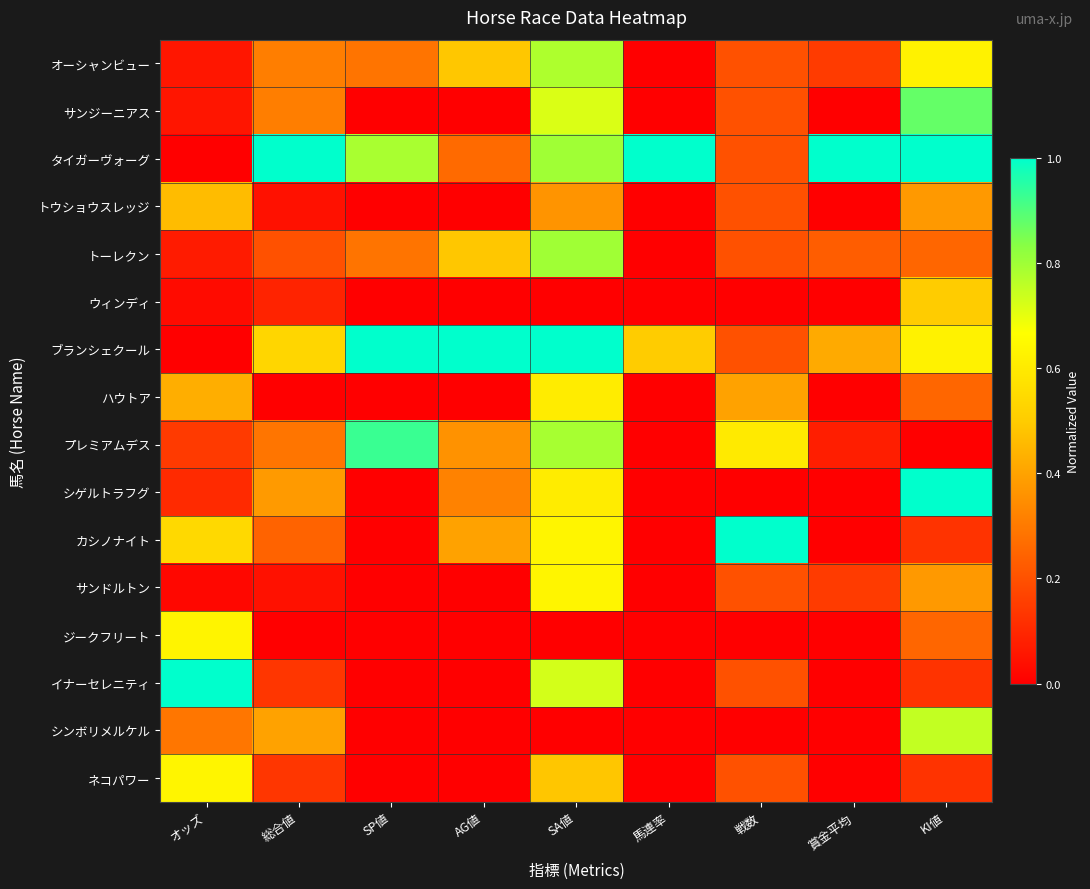

Reading left to right, list all the values displayed in this chart.

オーシャンビュー: オッズ=0.1	総合値=0.3	SP値=0.3	AG値=0.5	SA値=0.8	馬連率=0.0	戦数=0.2	賞金平均=0.1	KI値=0.6
サンジーニアス: オッズ=0.1	総合値=0.3	SP値=0.0	AG値=0.0	SA値=0.7	馬連率=0.0	戦数=0.2	賞金平均=0.0	KI値=0.9
タイガーヴォーグ: オッズ=0.0	総合値=1.0	SP値=0.8	AG値=0.3	SA値=0.8	馬連率=1.0	戦数=0.2	賞金平均=1.0	KI値=1.0
トウショウスレッジ: オッズ=0.5	総合値=0.0	SP値=0.0	AG値=0.0	SA値=0.4	馬連率=0.0	戦数=0.2	賞金平均=0.0	KI値=0.4
トーレクン: オッズ=0.1	総合値=0.2	SP値=0.3	AG値=0.5	SA値=0.8	馬連率=0.0	戦数=0.2	賞金平均=0.2	KI値=0.2
ウィンディ: オッズ=0.0	総合値=0.1	SP値=0.0	AG値=0.0	SA値=0.0	馬連率=0.0	戦数=0.0	賞金平均=0.0	KI値=0.5
ブランシェクール: オッズ=0.0	総合値=0.5	SP値=1.0	AG値=1.0	SA値=1.0	馬連率=0.5	戦数=0.2	賞金平均=0.4	KI値=0.6
ハウトア: オッズ=0.4	総合値=0.0	SP値=0.0	AG値=0.0	SA値=0.6	馬連率=0.0	戦数=0.4	賞金平均=0.0	KI値=0.2
プレミアムデス: オッズ=0.1	総合値=0.3	SP値=0.9	AG値=0.4	SA値=0.8	馬連率=0.0	戦数=0.6	賞金平均=0.1	KI値=0.0
シゲルトラフグ: オッズ=0.1	総合値=0.4	SP値=0.0	AG値=0.3	SA値=0.6	馬連率=0.0	戦数=0.0	賞金平均=0.0	KI値=1.0
カシノナイト: オッズ=0.5	総合値=0.2	SP値=0.0	AG値=0.4	SA値=0.6	馬連率=0.0	戦数=1.0	賞金平均=0.0	KI値=0.1
サンドルトン: オッズ=0.0	総合値=0.0	SP値=0.0	AG値=0.0	SA値=0.6	馬連率=0.0	戦数=0.2	賞金平均=0.1	KI値=0.4
ジークフリート: オッズ=0.6	総合値=0.0	SP値=0.0	AG値=0.0	SA値=0.0	馬連率=0.0	戦数=0.0	賞金平均=0.0	KI値=0.2
イナーセレニティ: オッズ=1.0	総合値=0.1	SP値=0.0	AG値=0.0	SA値=0.7	馬連率=0.0	戦数=0.2	賞金平均=0.0	KI値=0.1
シンボリメルケル: オッズ=0.3	総合値=0.4	SP値=0.0	AG値=0.0	SA値=0.0	馬連率=0.0	戦数=0.0	賞金平均=0.0	KI値=0.8
ネコパワー: オッズ=0.6	総合値=0.1	SP値=0.0	AG値=0.0	SA値=0.5	馬連率=0.0	戦数=0.2	賞金平均=0.0	KI値=0.1